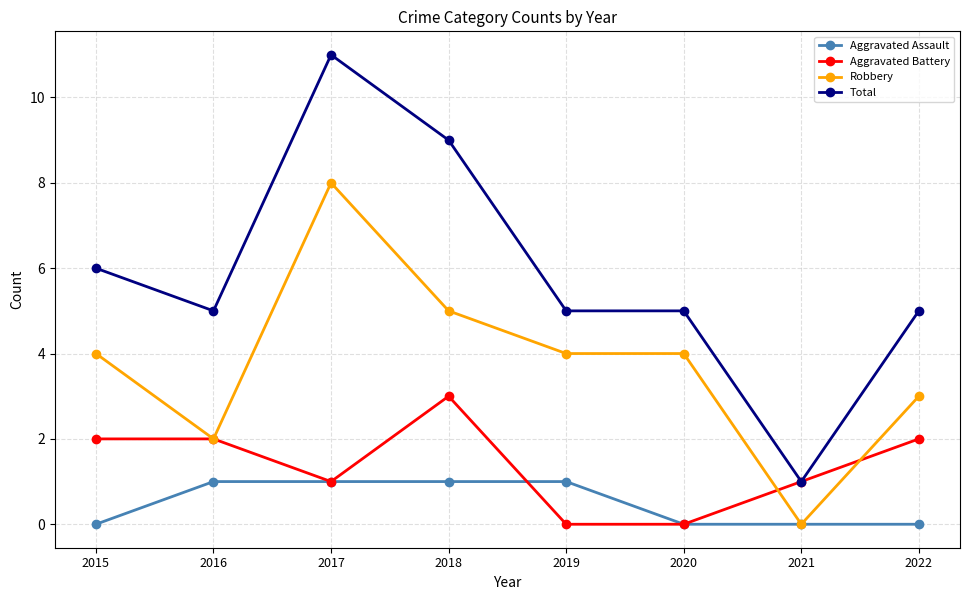

The value of Aggravated Battery at 2022 is 2. True or false?

True